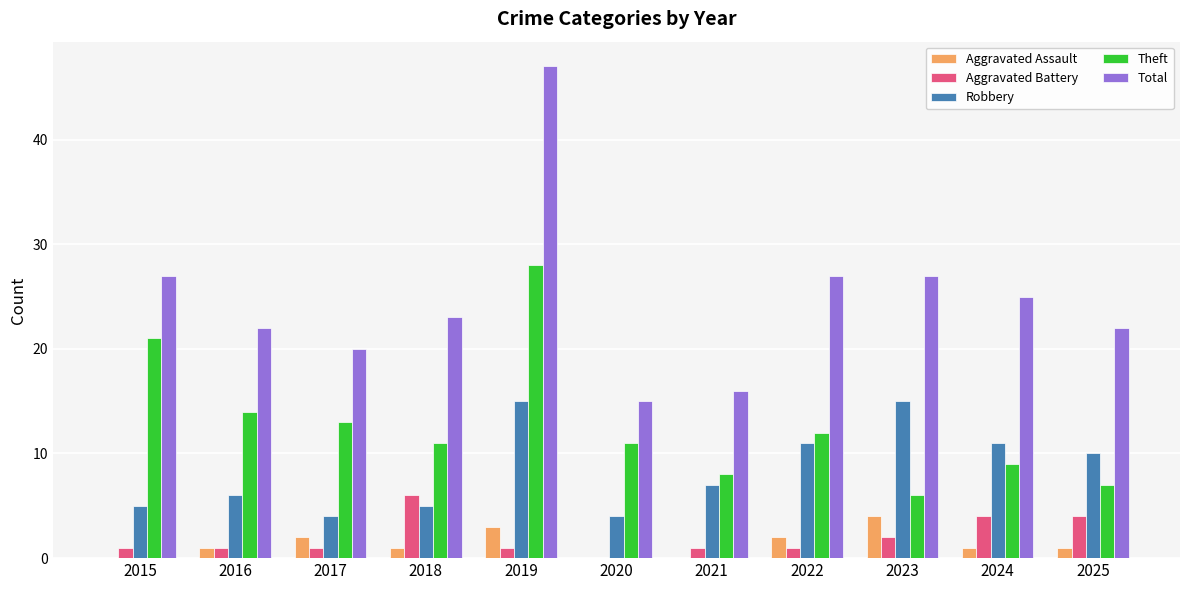

Does the chart contain stacked bars?

No